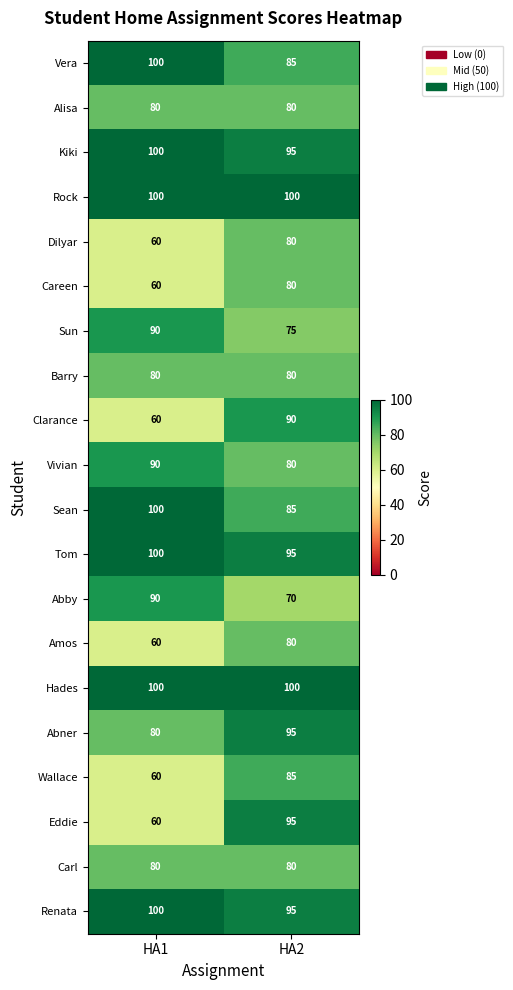

Which series has the largest range (max minus min)?

Eddie